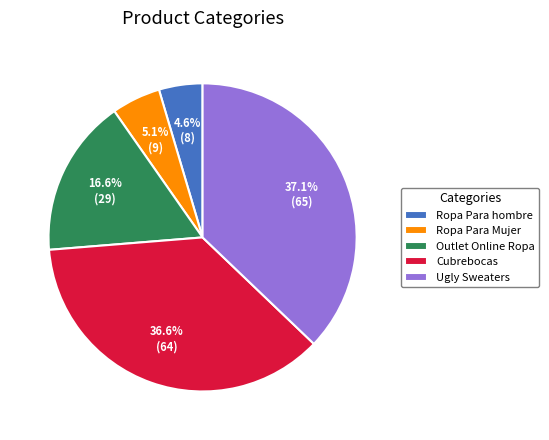

Does Ropa Para hombre account for over 50% of the chart?

No